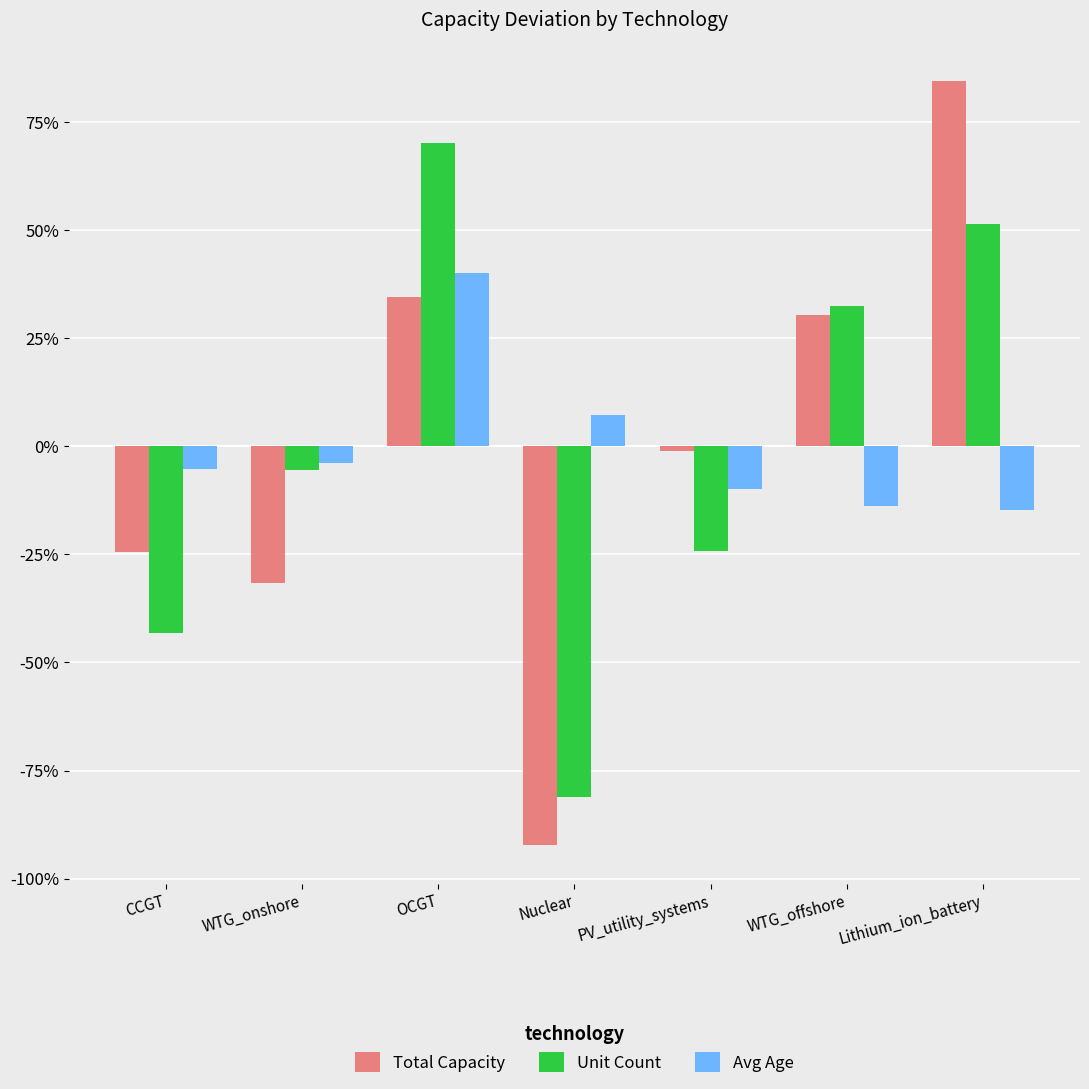

What is the greatest value displayed?

84.6